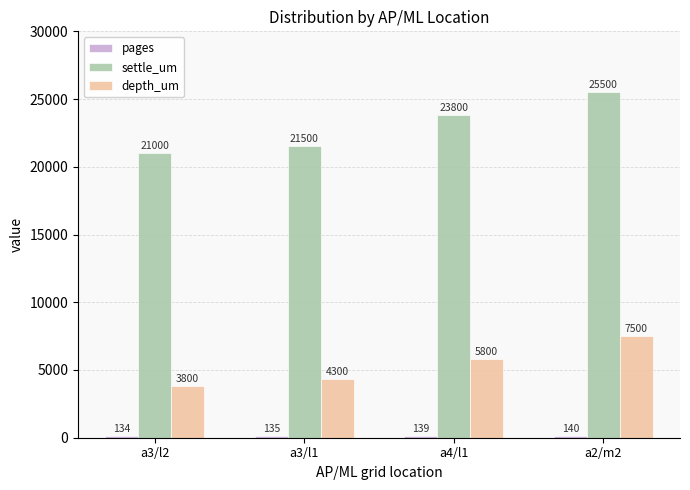

Which category has the lowest value in the depth_um series?

a3/l2